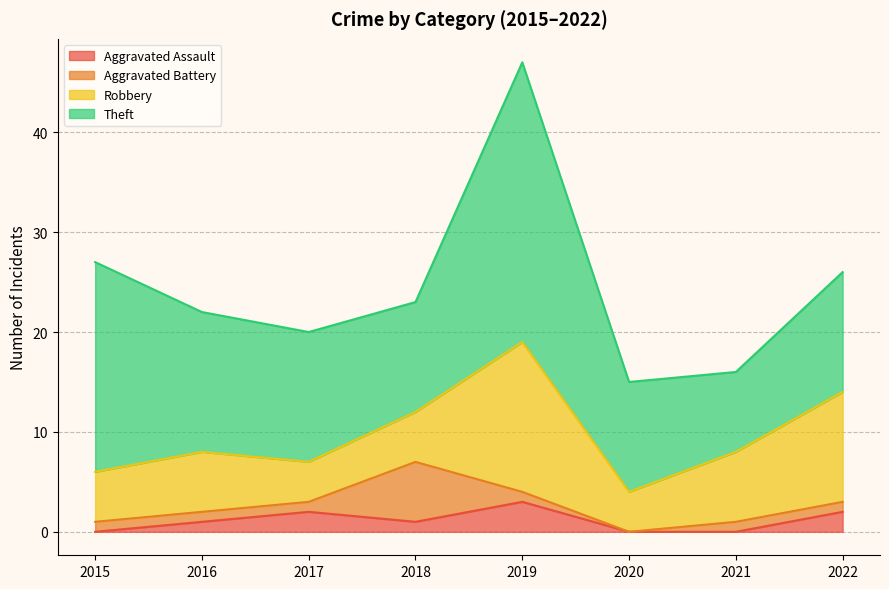

What is the sum of all Theft values?

118